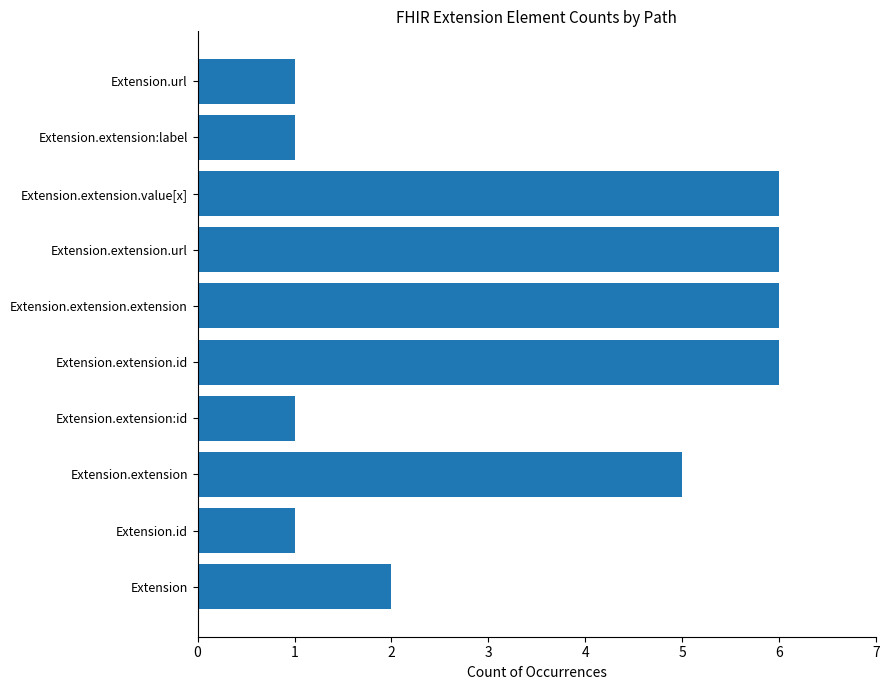

True or false: the data shows 0 at Extension.extension:id.

False